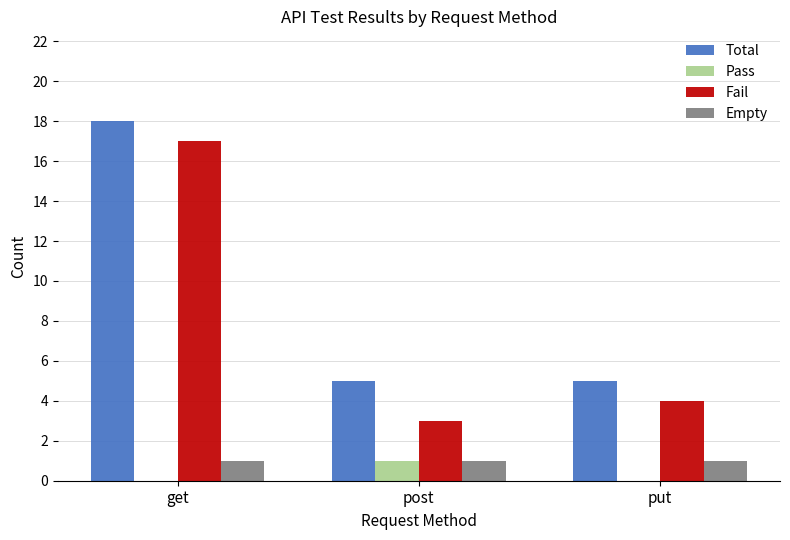

At which category is the sum across all series the highest?

get